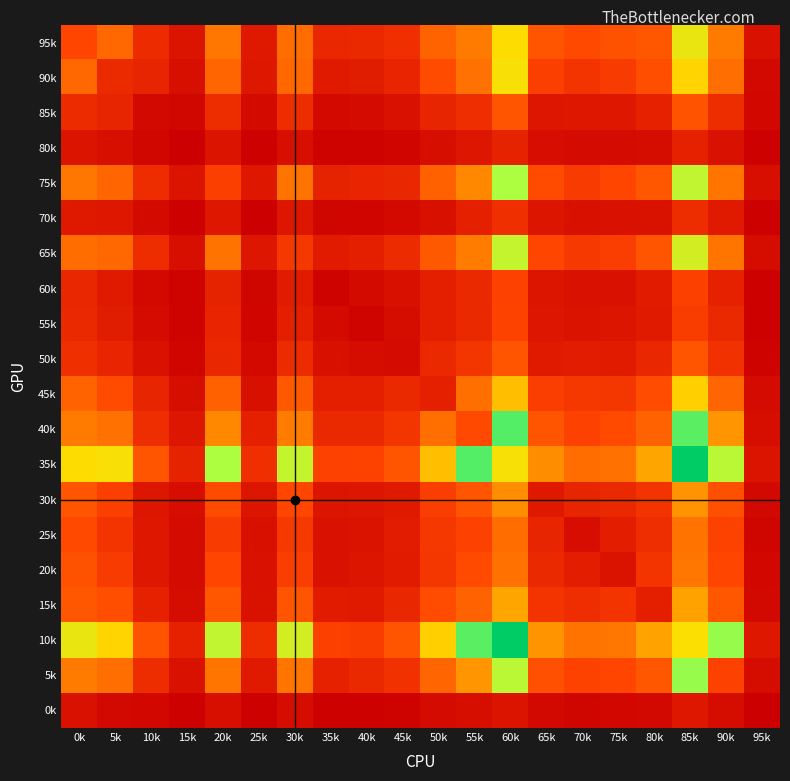

Count the number of data series in this chart.

20